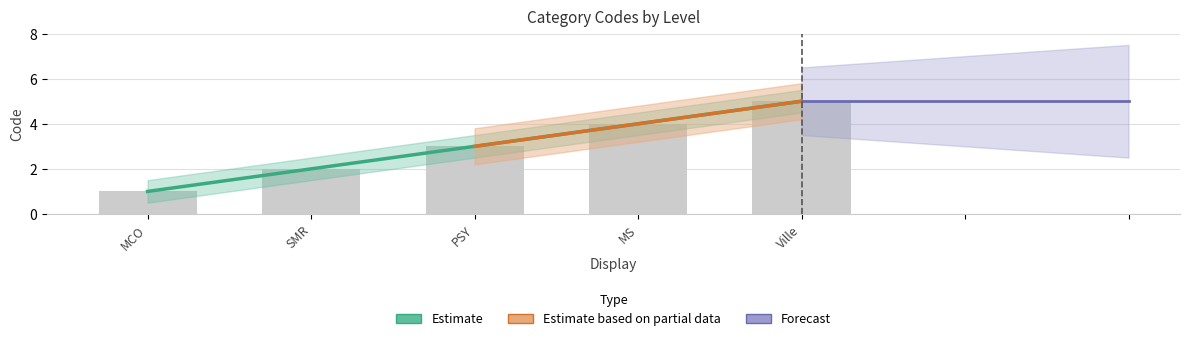

What is the greatest value displayed?

5